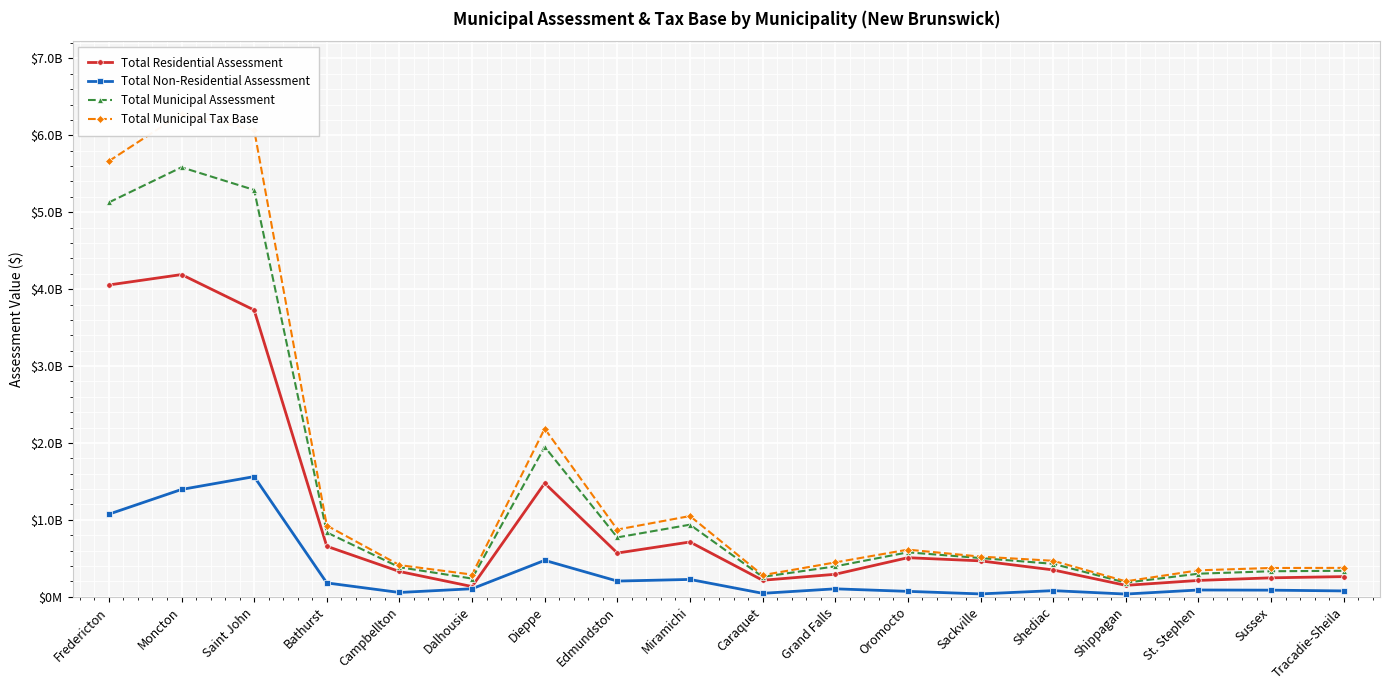

At which label does Total Municipal Tax Base reach its peak?

Moncton